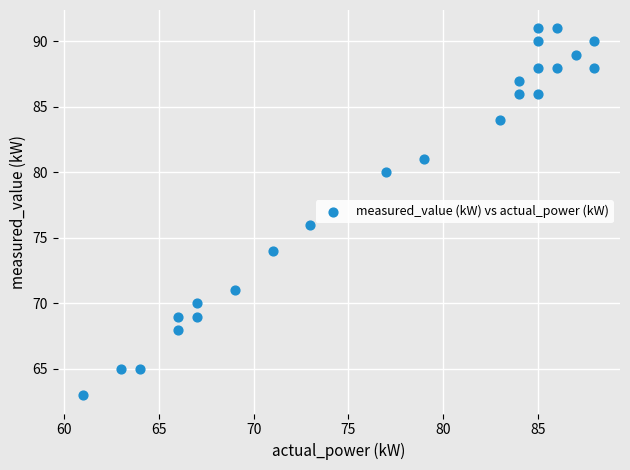

What is the range of Y values (max minus min)?

28